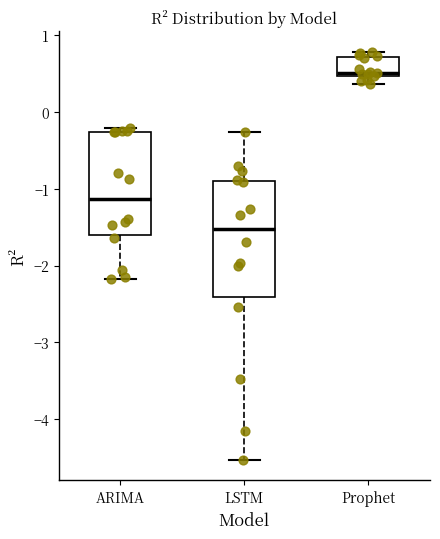

Comparing the boxes themselves (not the whiskers), which one is the tallest?

LSTM